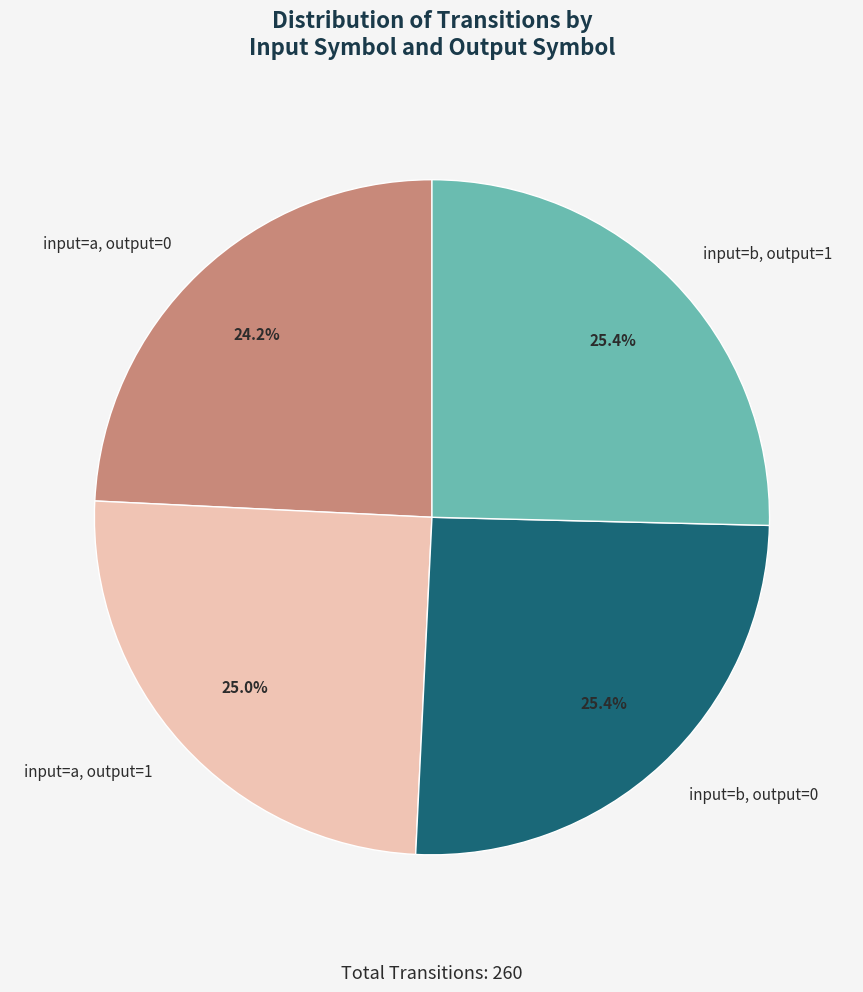

Does input=a, output=1 represent more than half of the total?

No